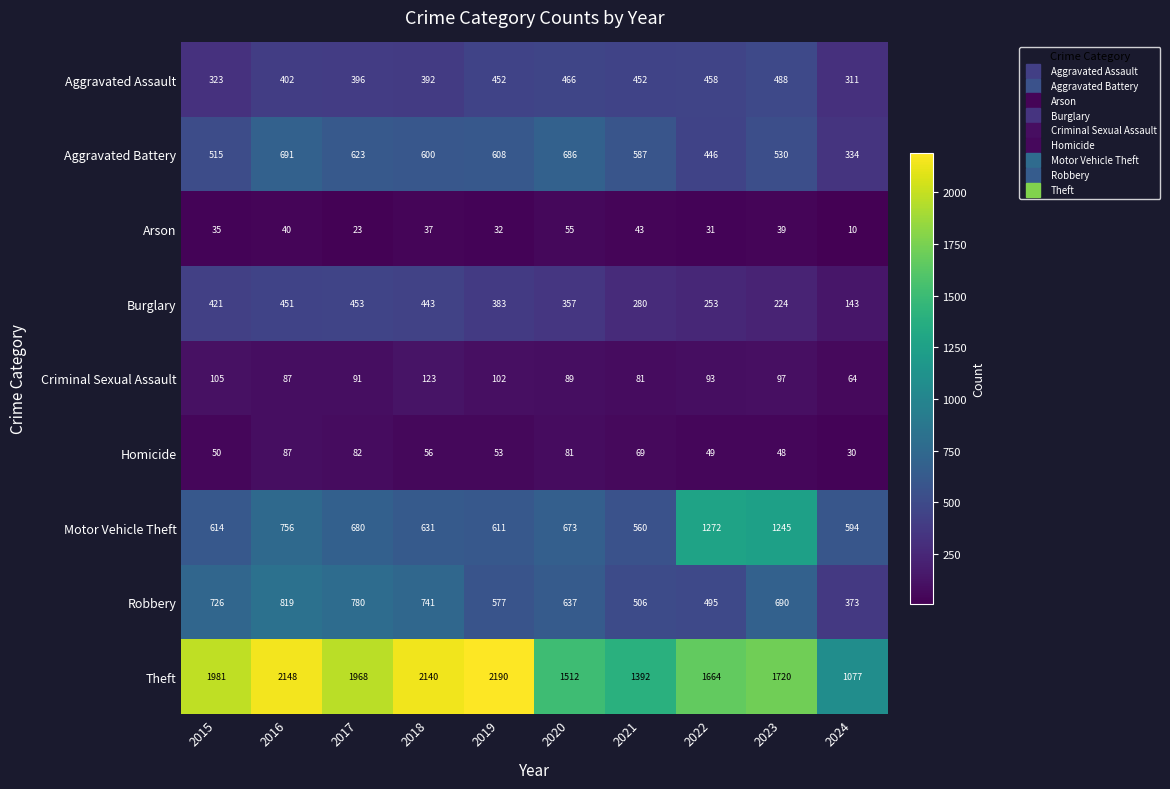

What is the difference between the maximum and second lowest values in the Aggravated Assault series?

165